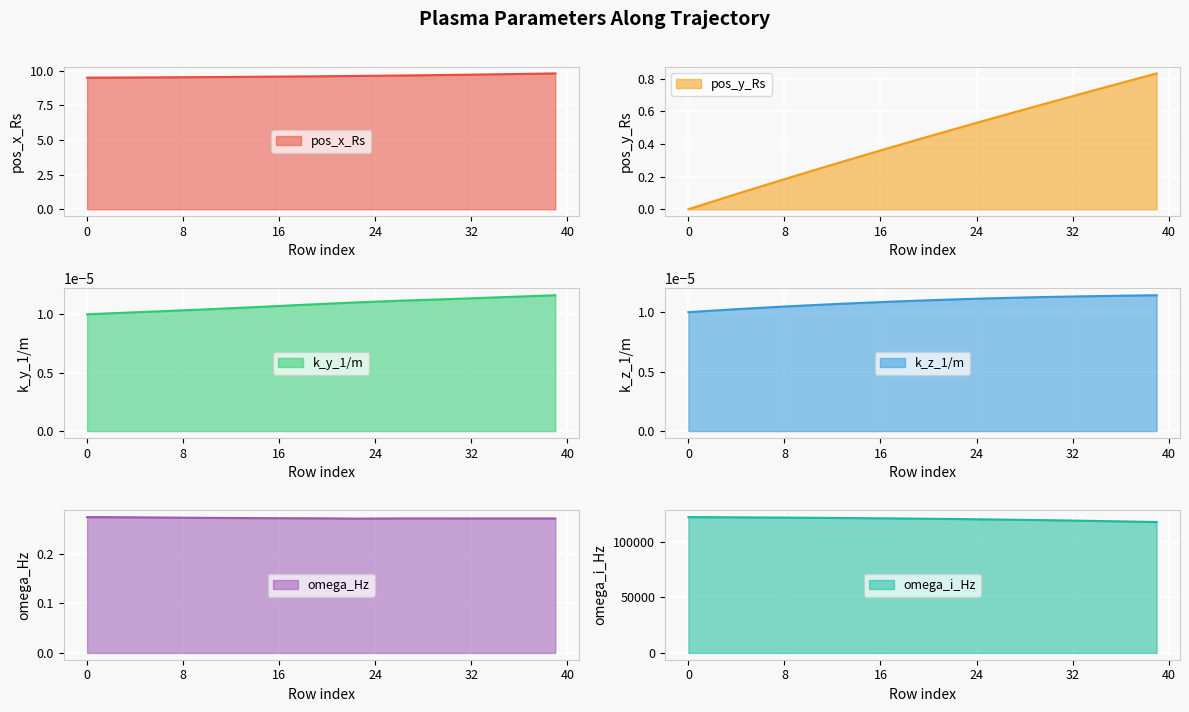

What is the maximum value shown in the chart?

122492.1